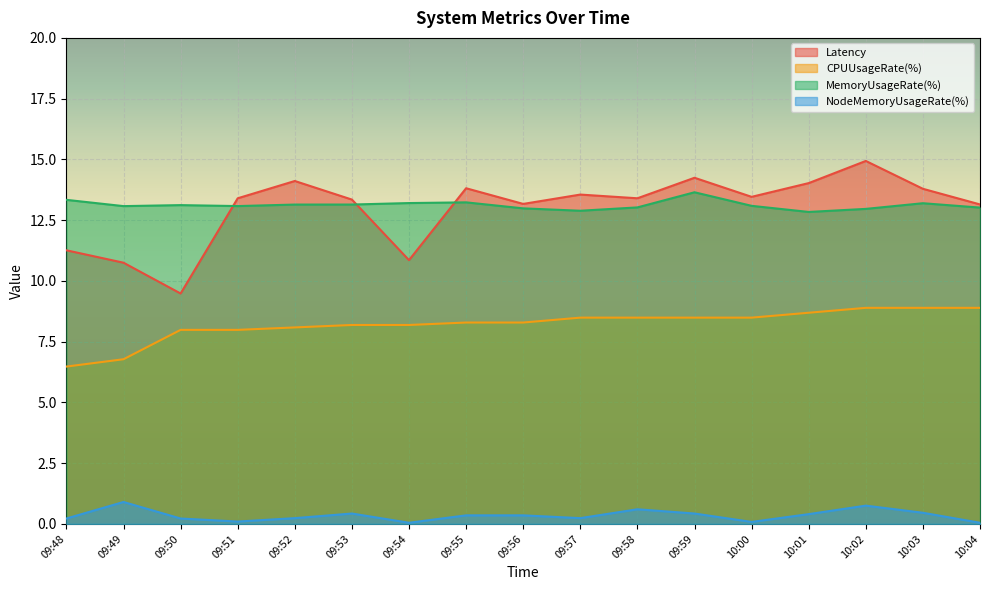

What is the maximum value shown in the chart?

14.9